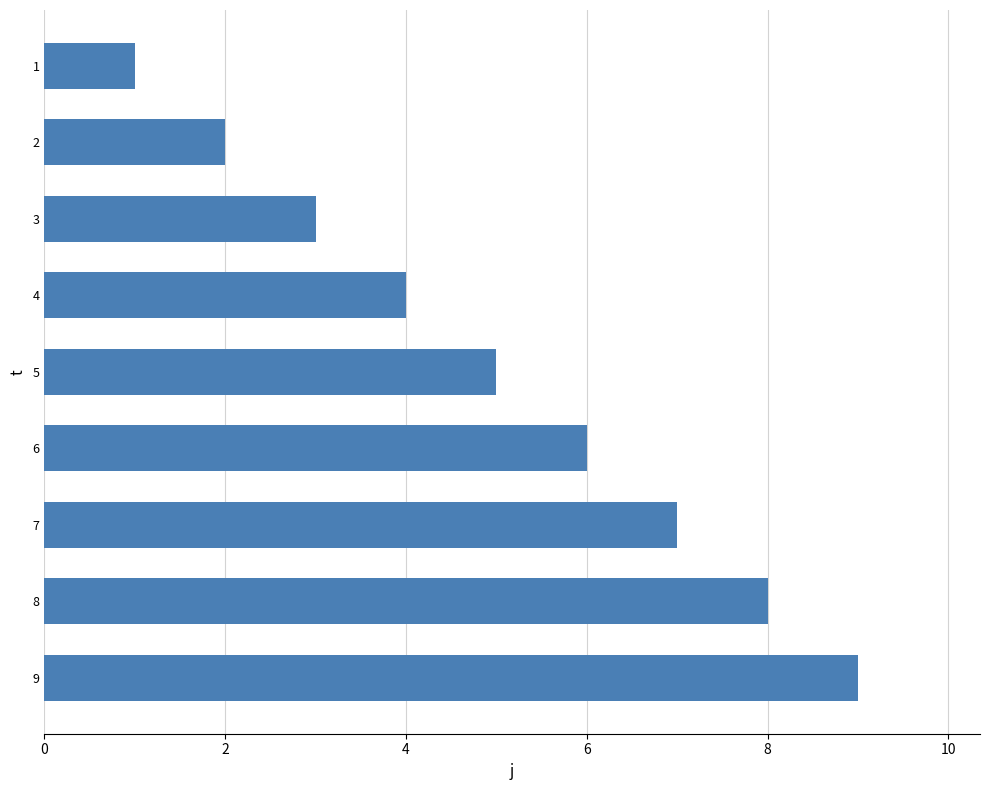

True or false: the data shows 1 at 4.

False